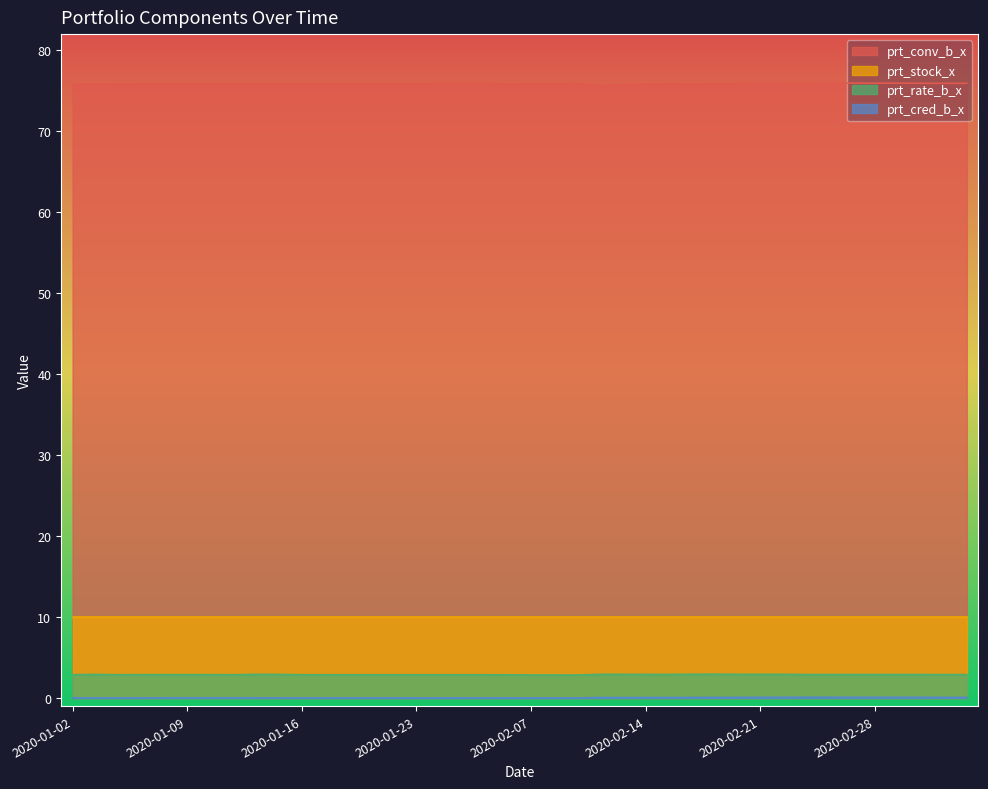

What is the difference between the second highest and second lowest values in the prt_cred_b_x series?

0.1